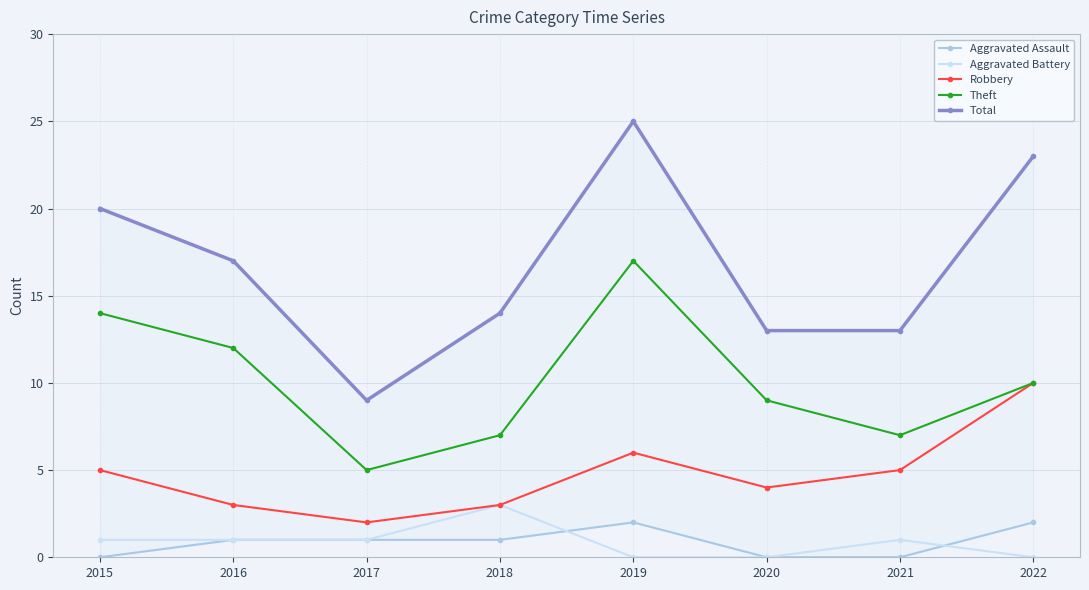

What is the value of the Robbery point at the 5th from the left?

6